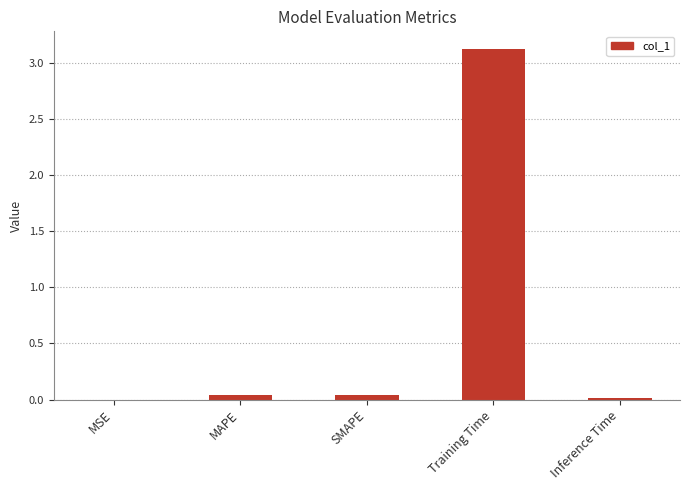

What is the sum of all values?

3.2